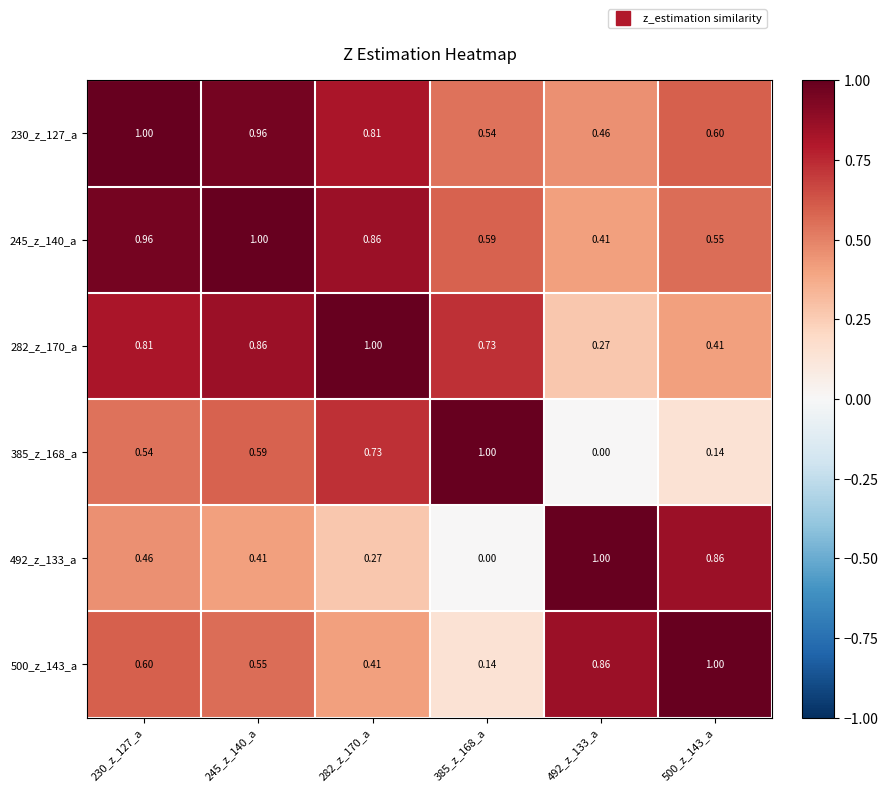

How many series are shown in this chart?

6